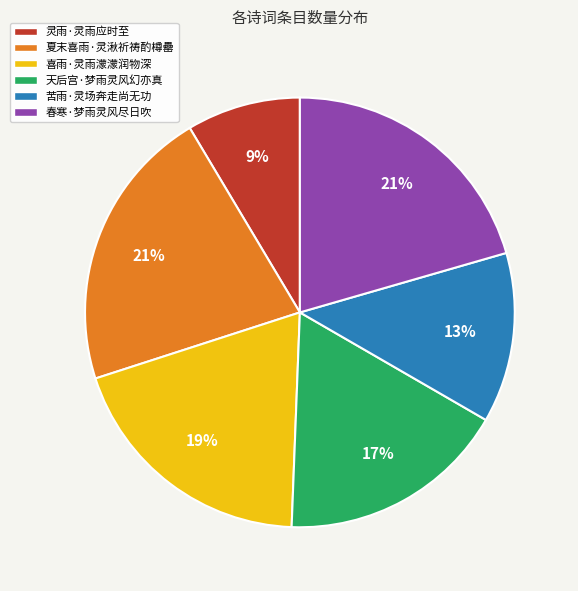

Does any single category account for the majority?

No